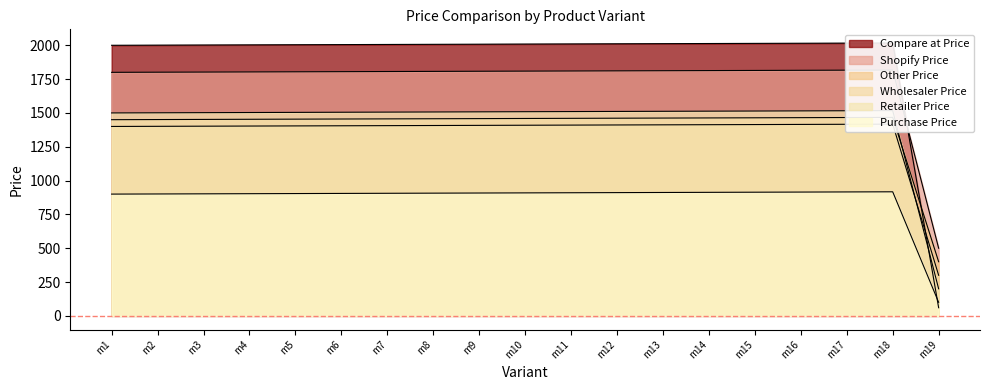

Rank the series at m3 from lowest to highest value.

Purchase Price, Wholesaler Price, Other Price, Shopify Price, Retailer Price, Compare at Price